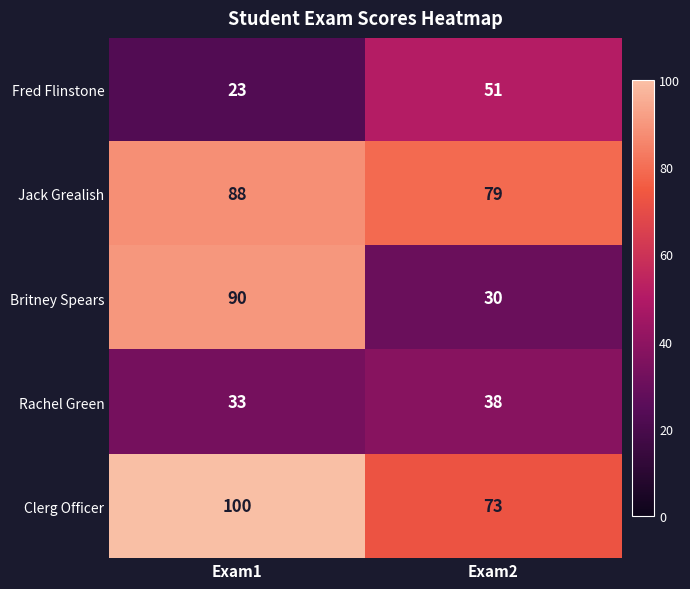

At which category is the sum across all series the highest?

Exam1